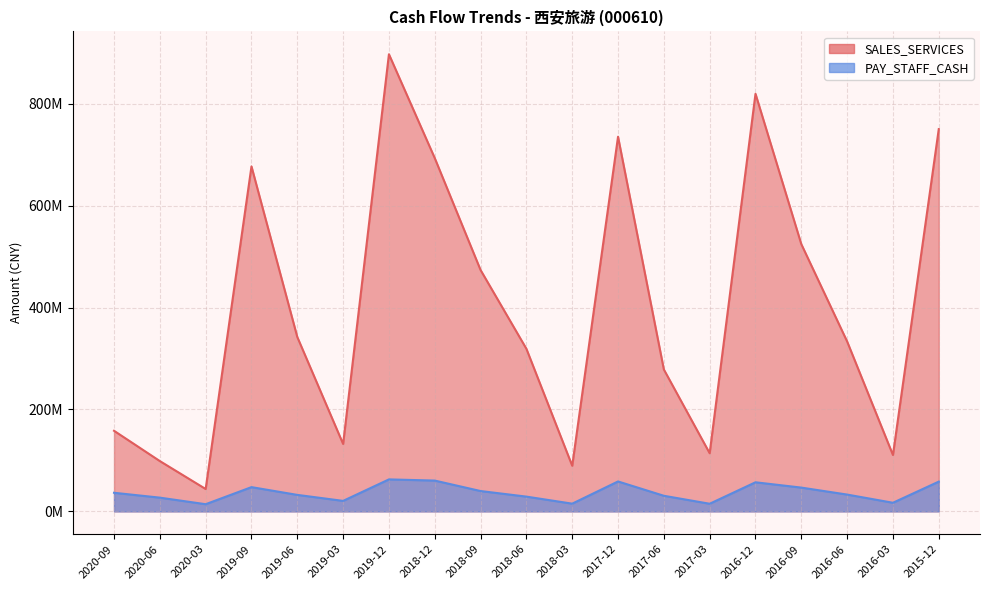

What is the spread (max minus min) of values at 2019-09?

629534663.0